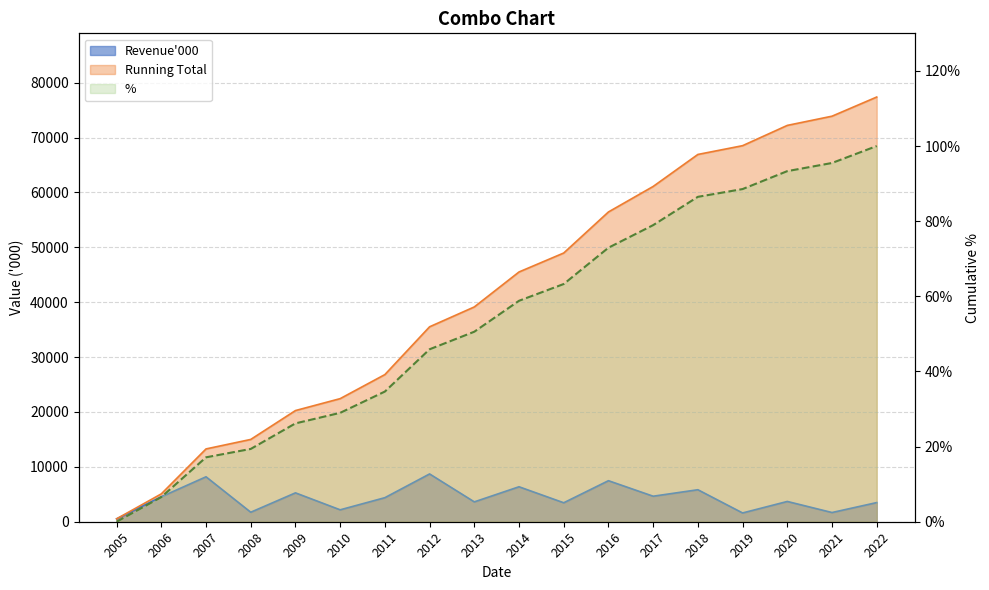

At which category is the sum across all series the highest?

2022